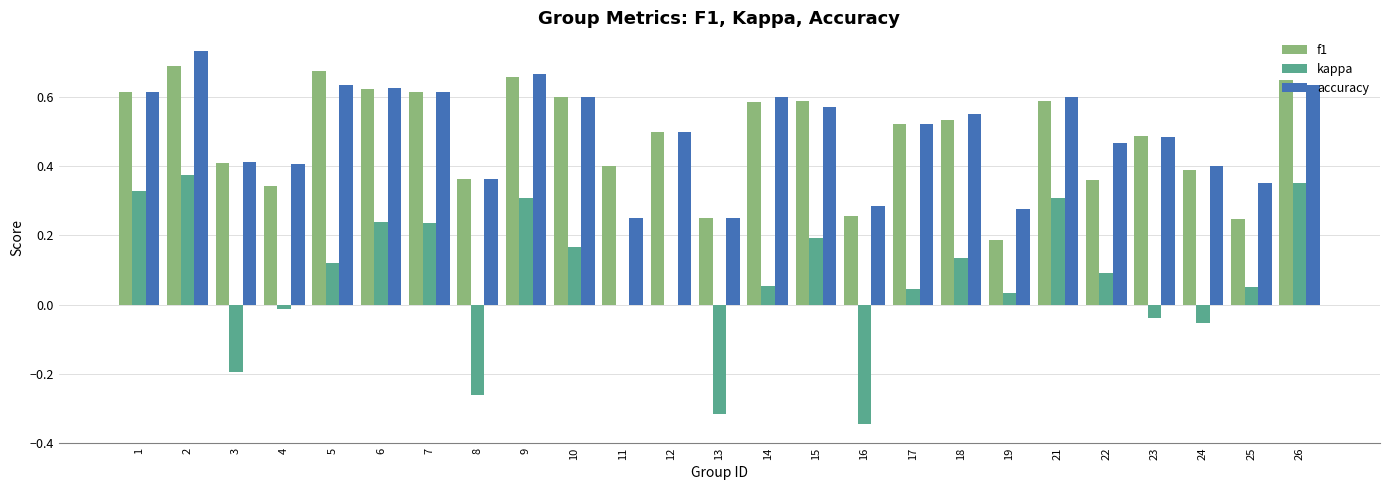

What are all the series names shown in the legend?

f1, kappa, accuracy